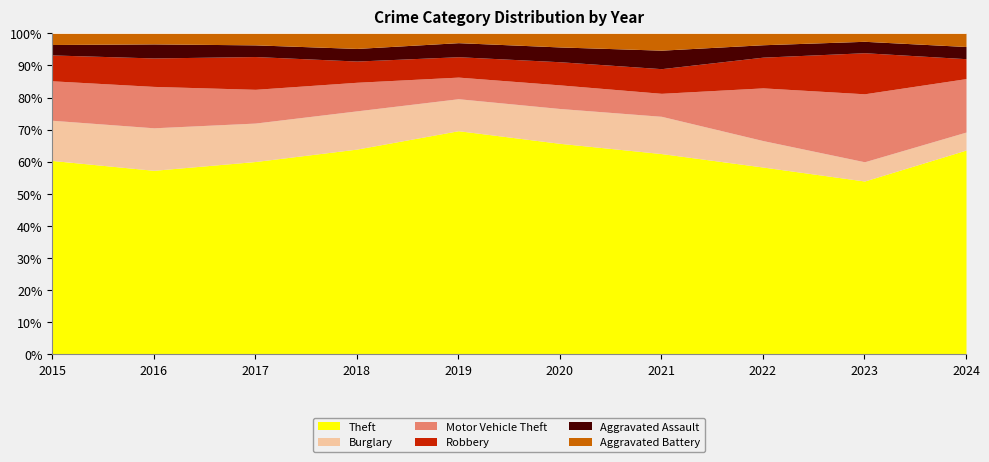

True or false: Robbery and Aggravated Assault cross at least once.

False